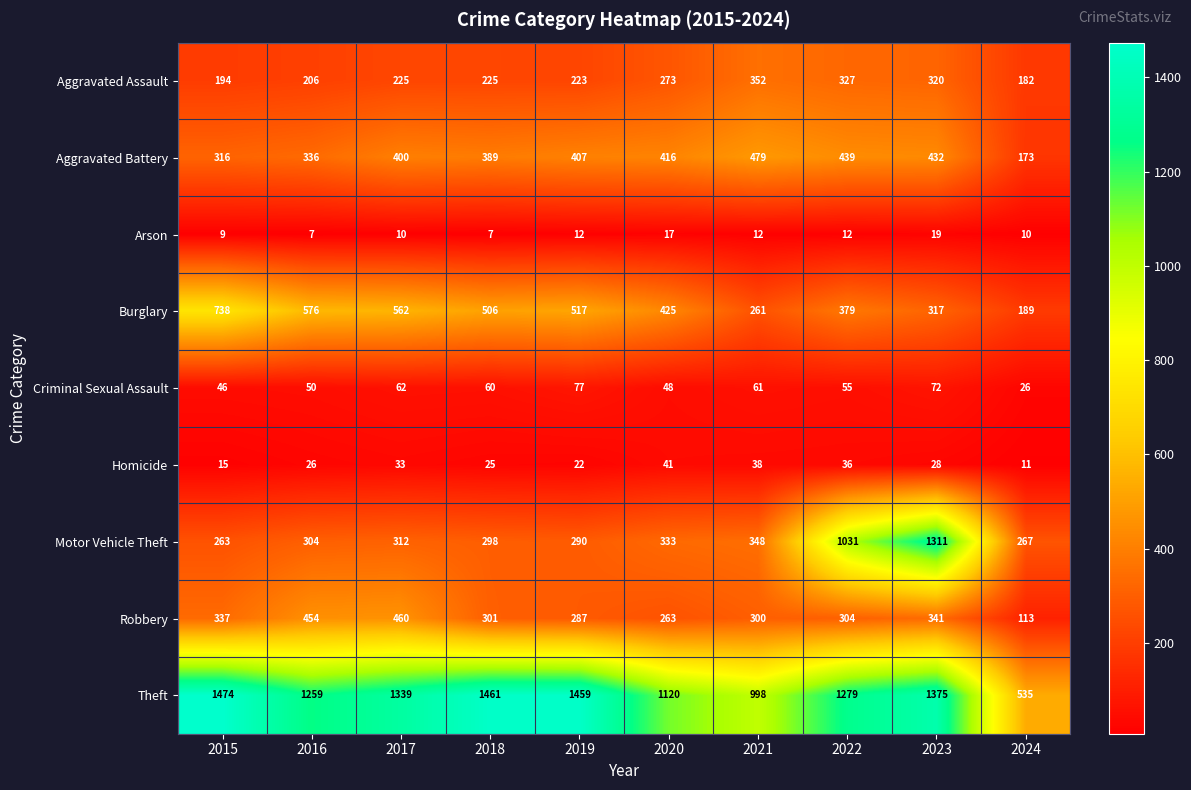

What is the maximum value for Arson?

19